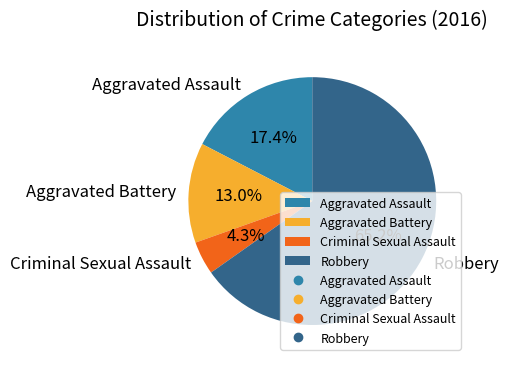

What portion of the pie excludes Criminal Sexual Assault?

95.7%